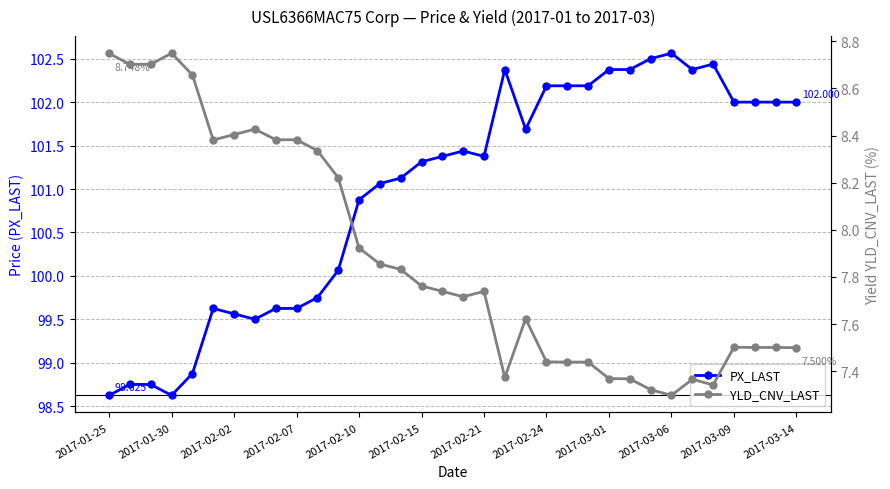

What are all the series names shown in the legend?

PX_LAST, YLD_CNV_LAST